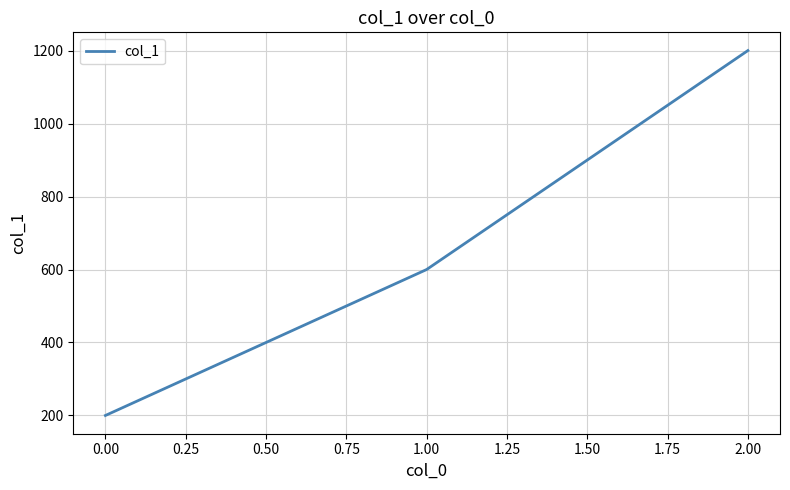

What is the change in value from 1.00 to 2.00?

+600